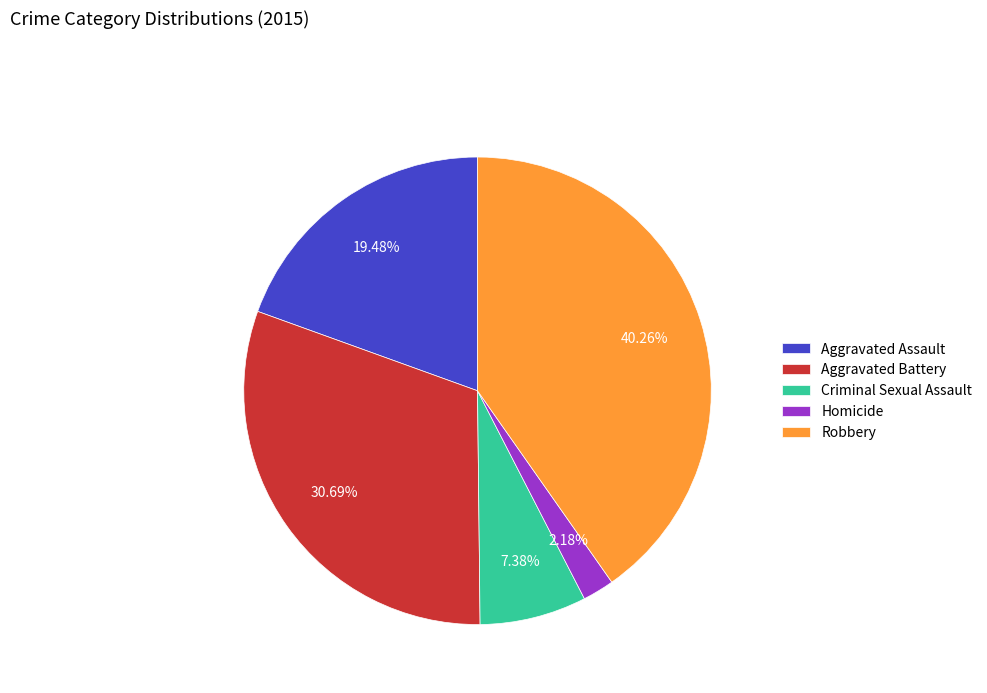

To the nearest percent, what percentage of the pie is Aggravated Assault?

19%